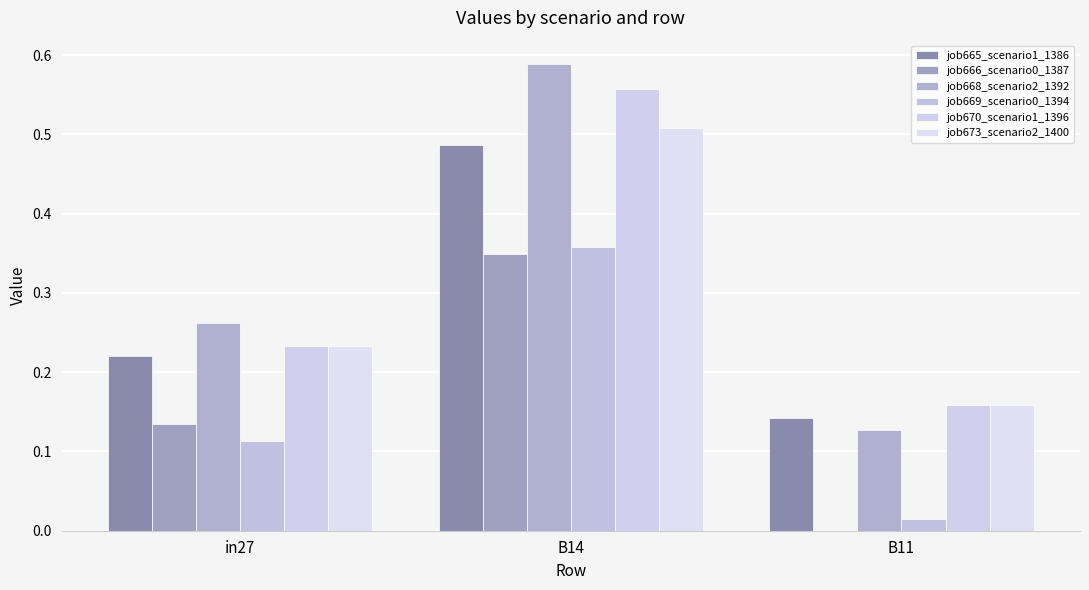

What is the label of the 2nd bar from the left?

B14